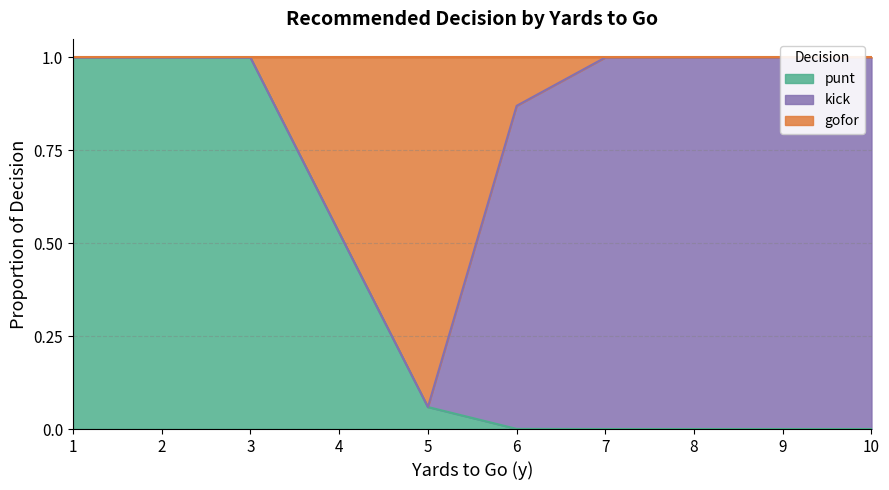

What is the highest value of the punt series?

1.0